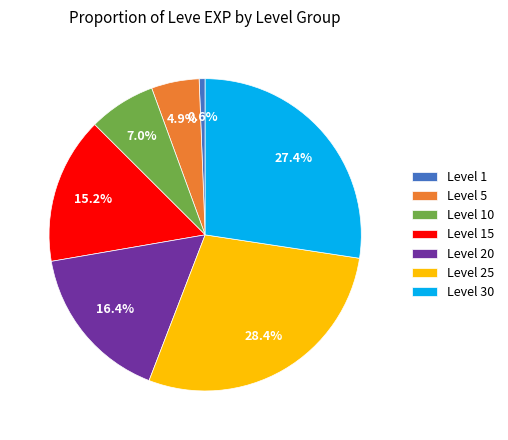

Does any single category account for the majority?

No